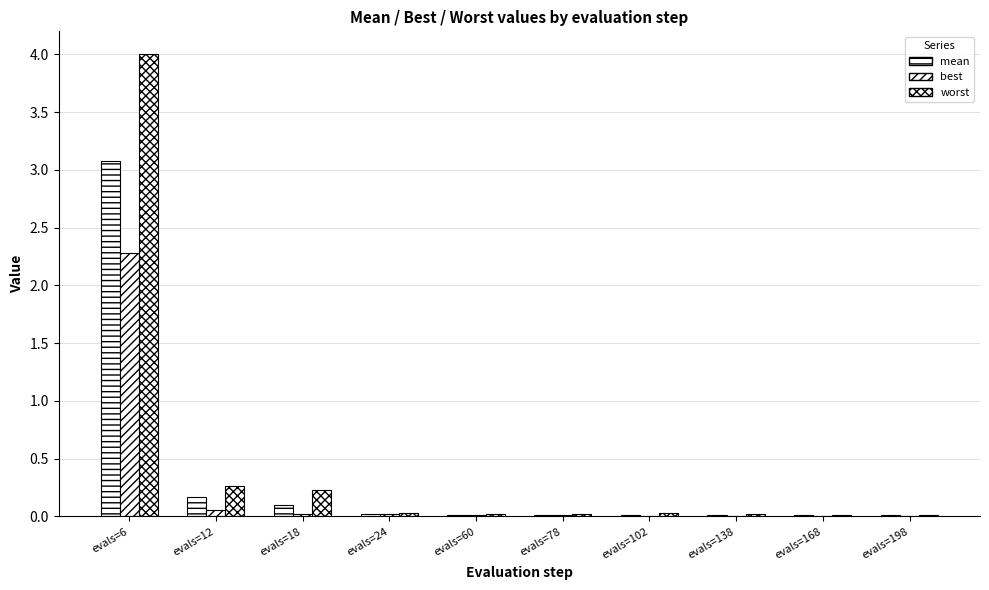

At how many categories does at least one series exceed 1?

1